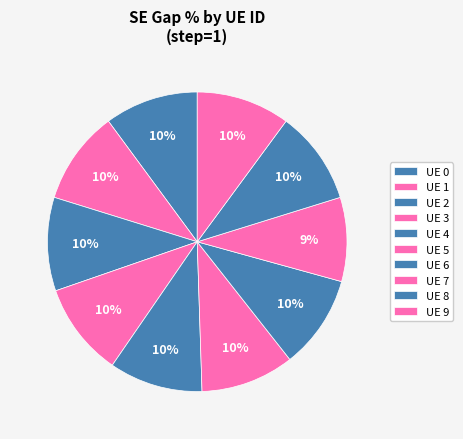

True or false: UE 7 accounts for 9% of the total.

True